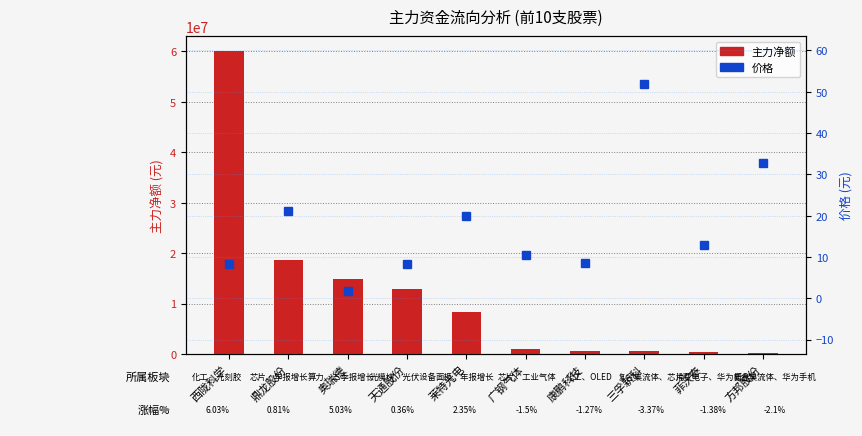

What is the label of the 6th bar from the left?

广钢气体